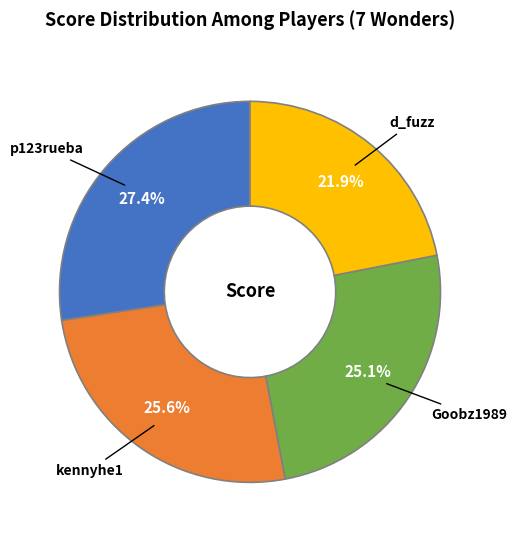

Is there a majority slice in this chart?

No